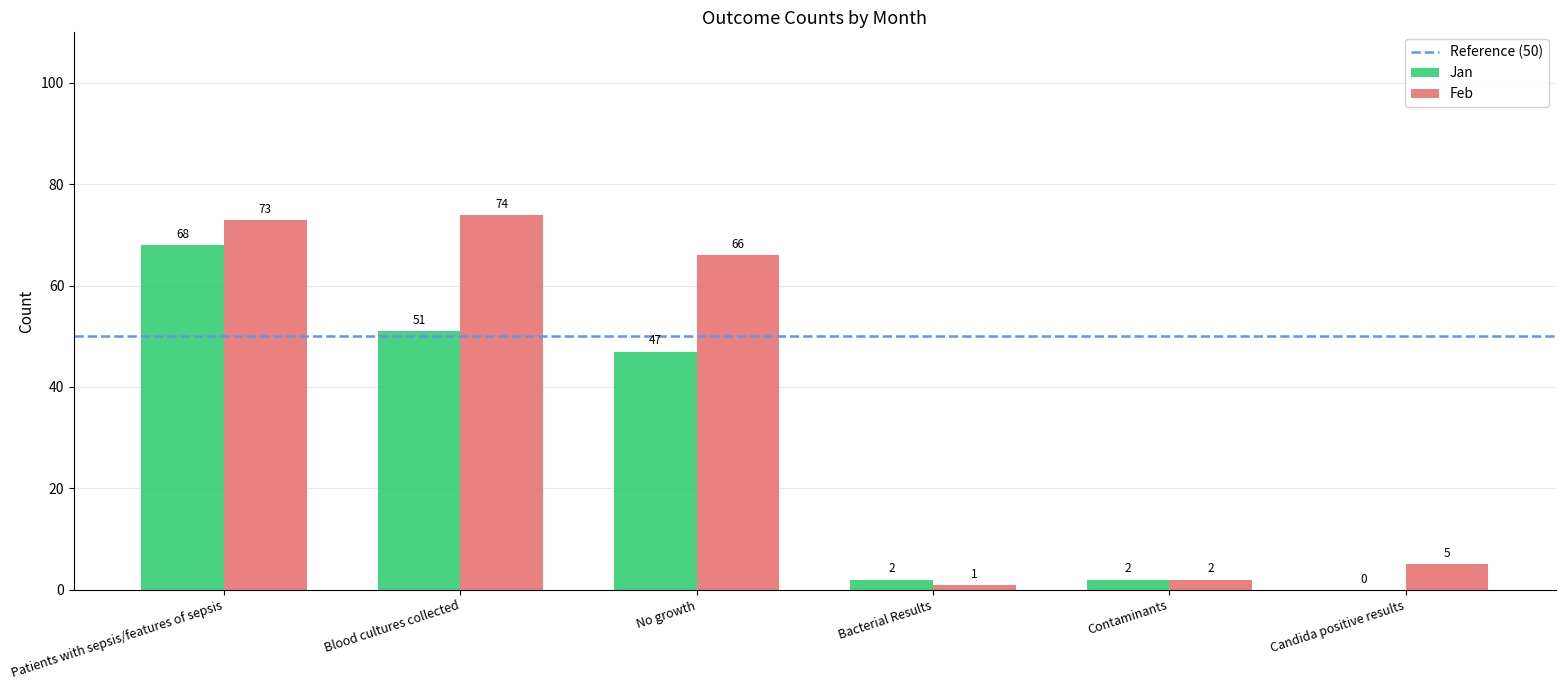

At which category is the sum across all series the highest?

Patients with sepsis/features of sepsis